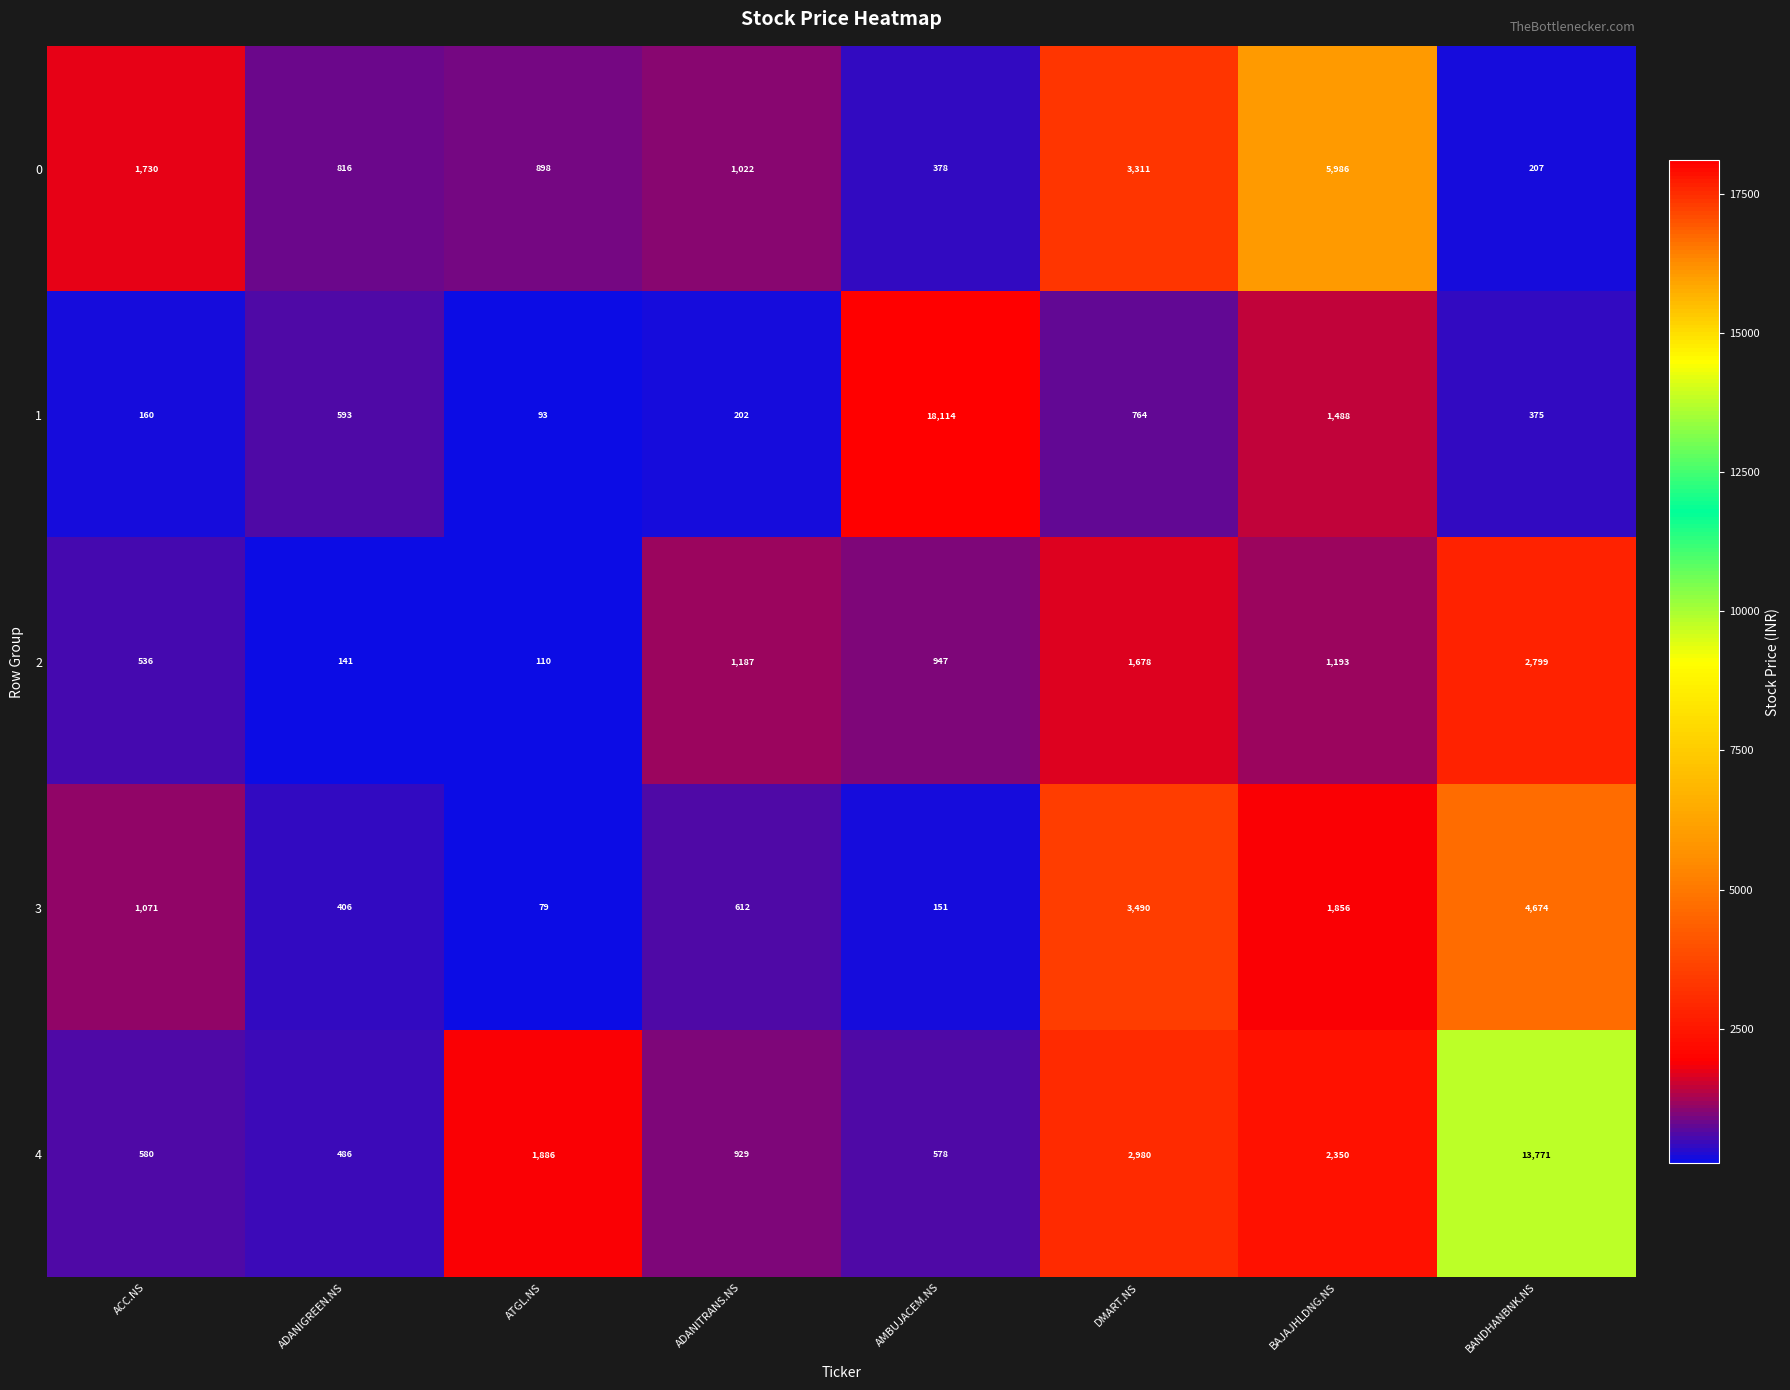

What is the average value of the 1 series?

2724